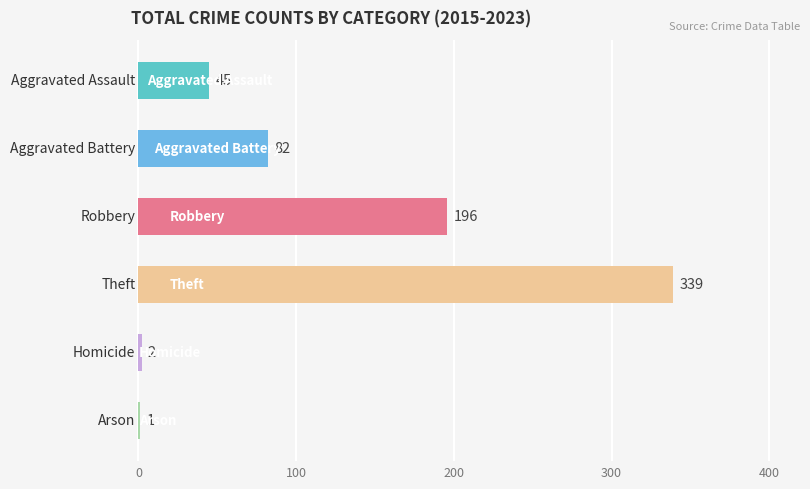

What is the sum of all values?

665